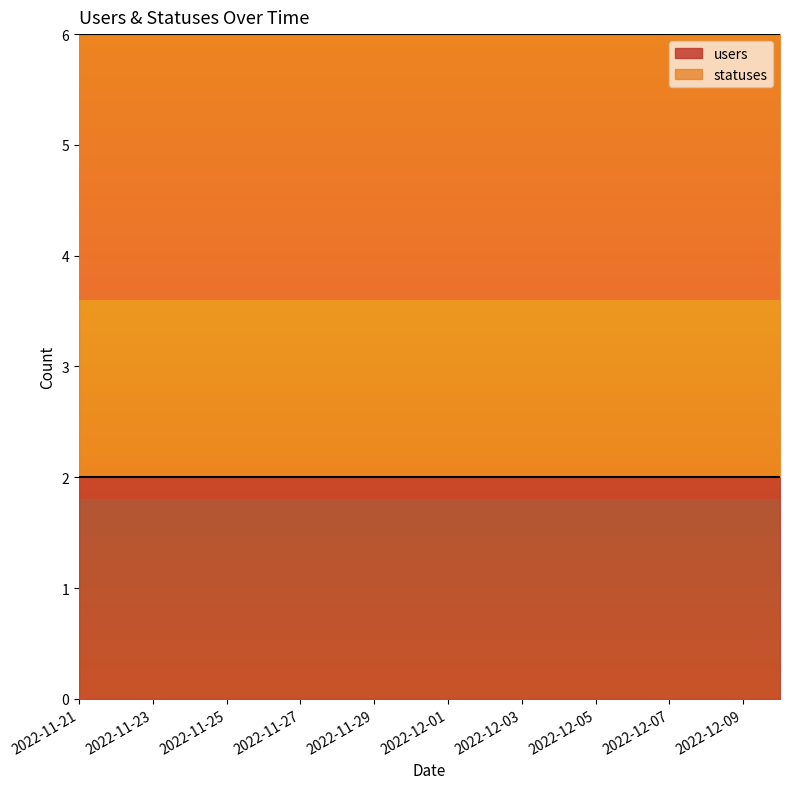

Which series has the widest spread of values?

users